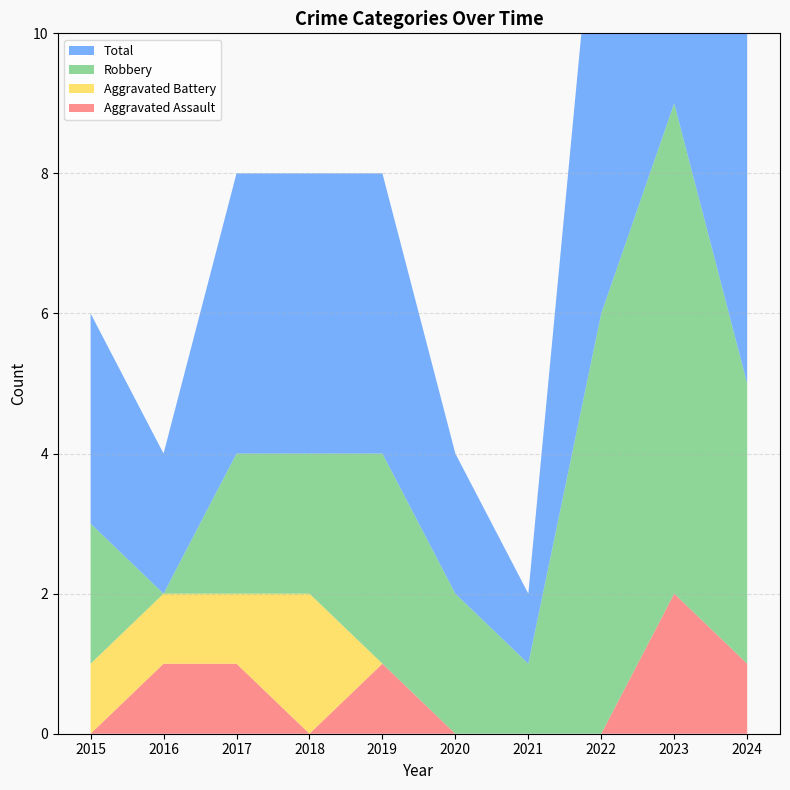

Reading left to right, extract all data points from this chart.

Aggravated Assault: 0	1	1	0	1	0	0	0	2	1
Aggravated Battery: 1	1	1	2	0	0	0	0	0	0
Robbery: 2	0	2	2	3	2	1	6	7	4
Total: 3	2	4	4	4	2	1	7	9	5